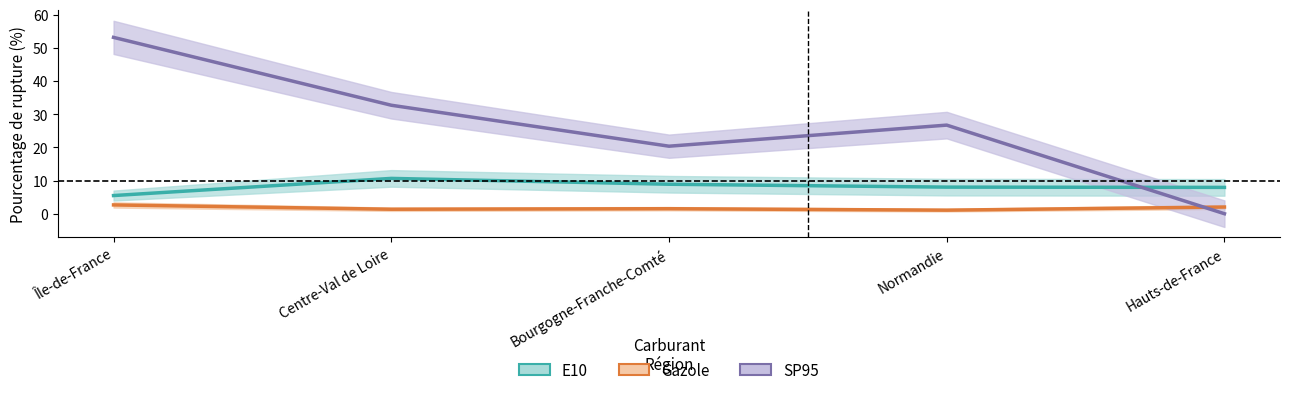

Which has a higher value, Île-de-France or Centre-Val de Loire?

Centre-Val de Loire